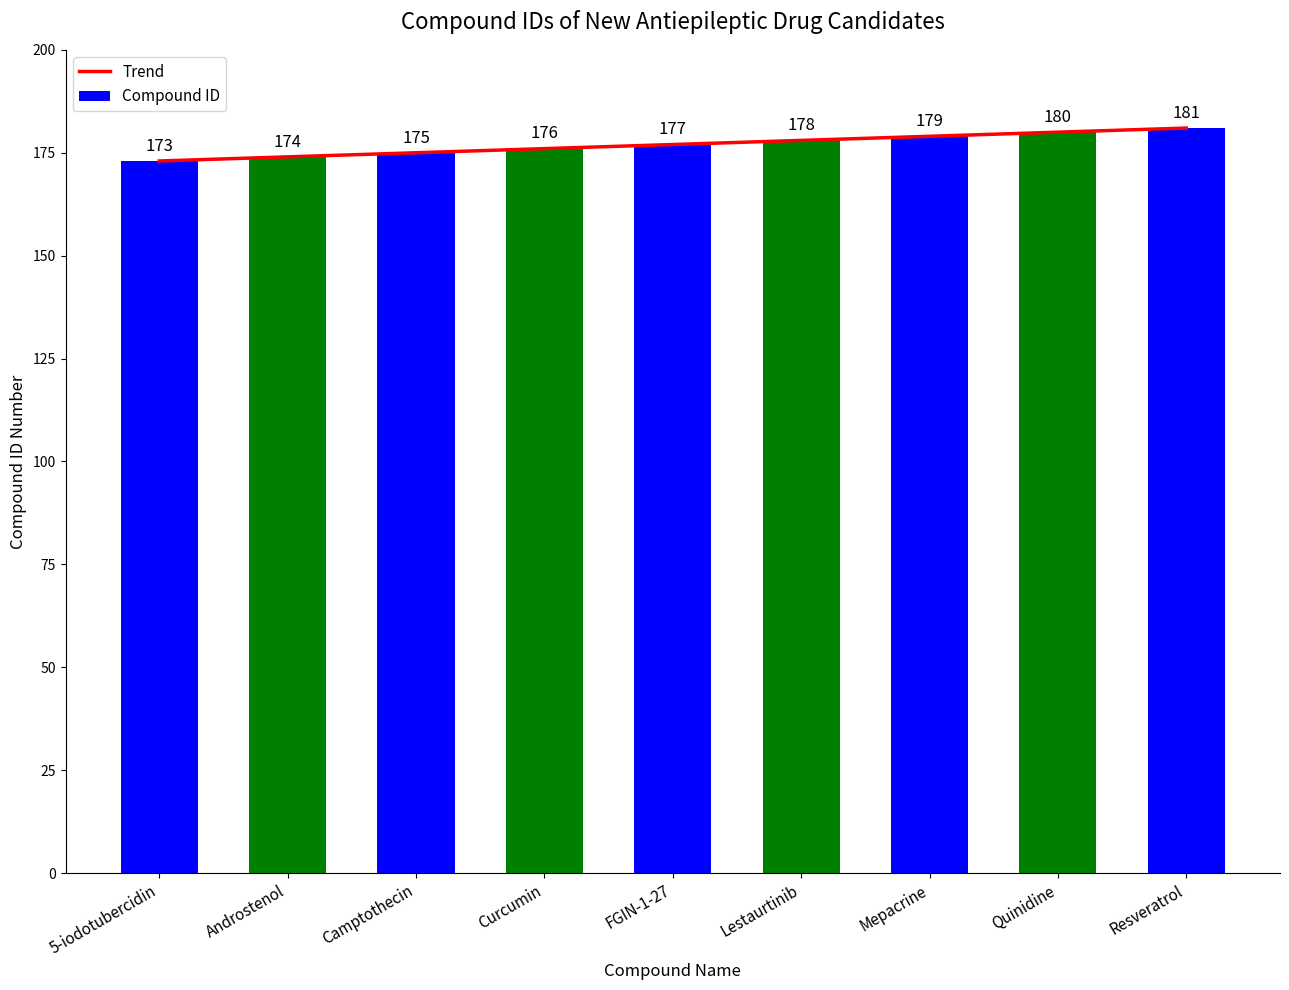

Which category has the lowest value in the Compound ID series?

5-iodotubercidin